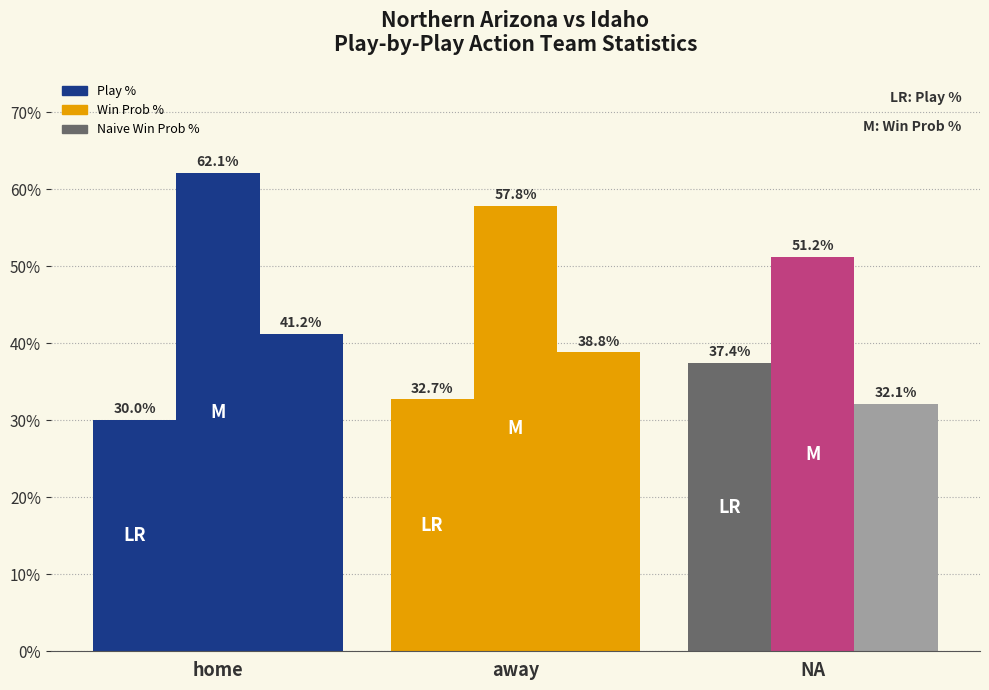

Are the bars horizontal?

No